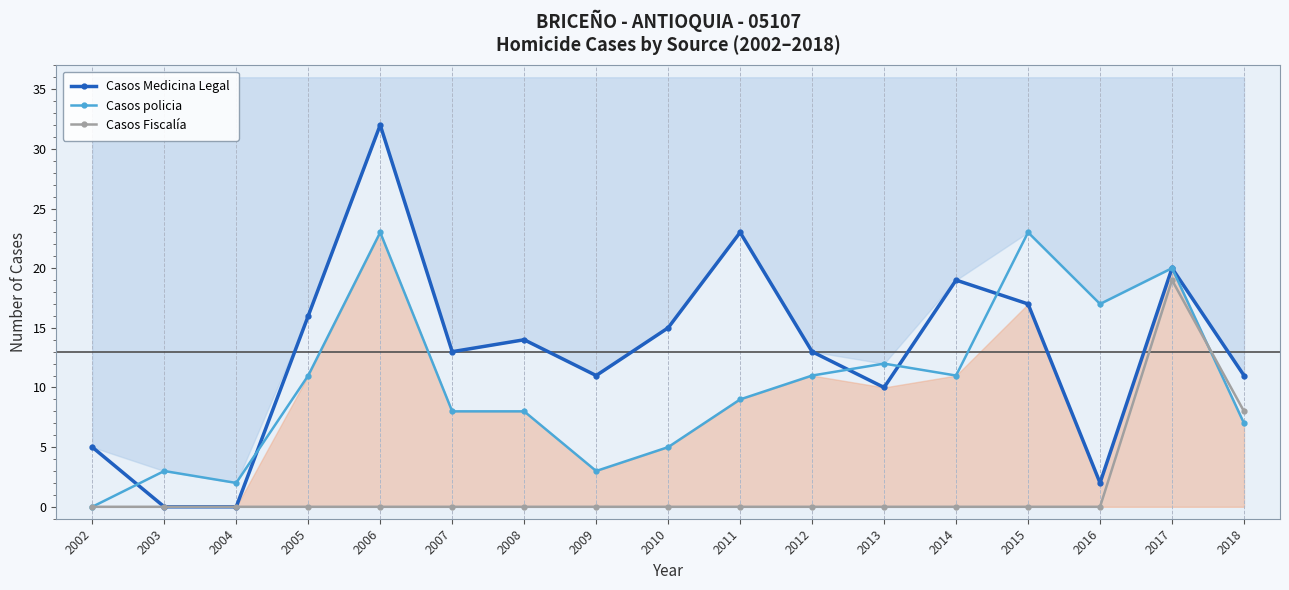

How many lines are shown in the chart?

3